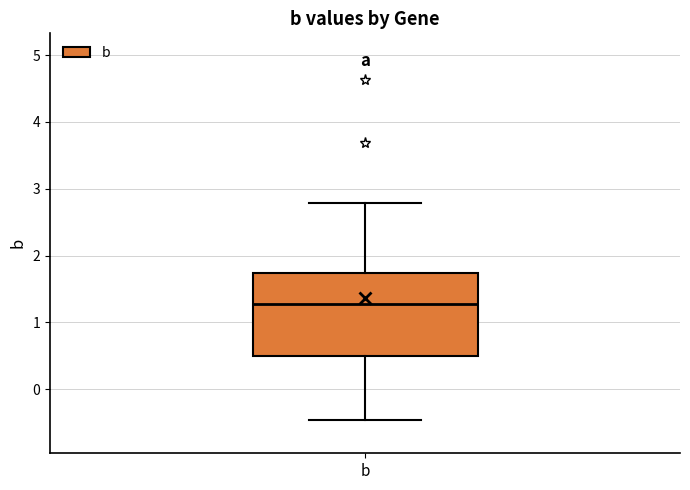

Where is the upper edge of the box for b on the y-axis? The values are not printed on the chart, so give them approximately, as read against the axis.

1.7